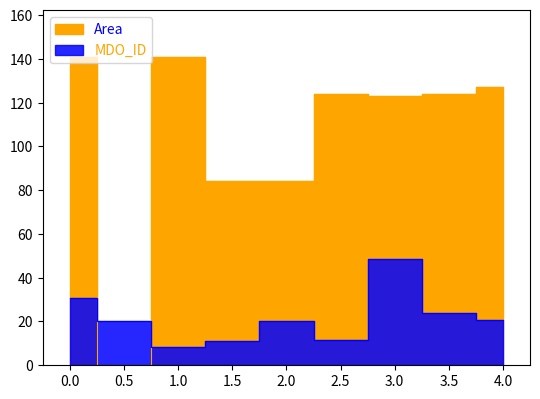

How many interior local valleys does the MDO_ID series have?

2